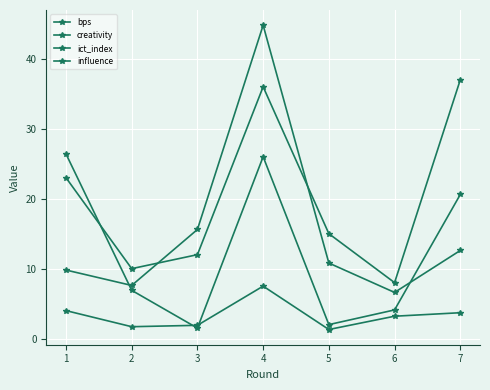

What is the difference between the maximum and second lowest values in the influence series?

37.2